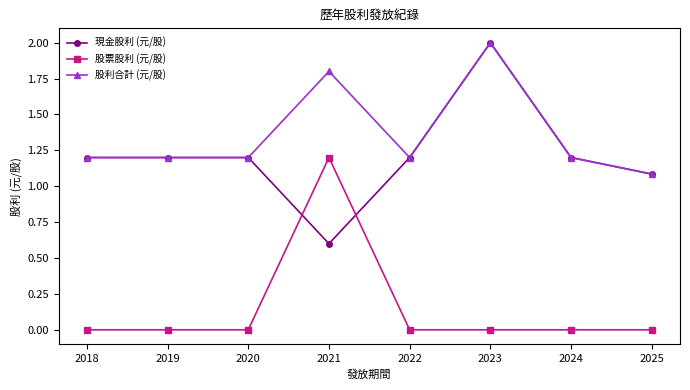

What is the greatest value displayed?

2.0